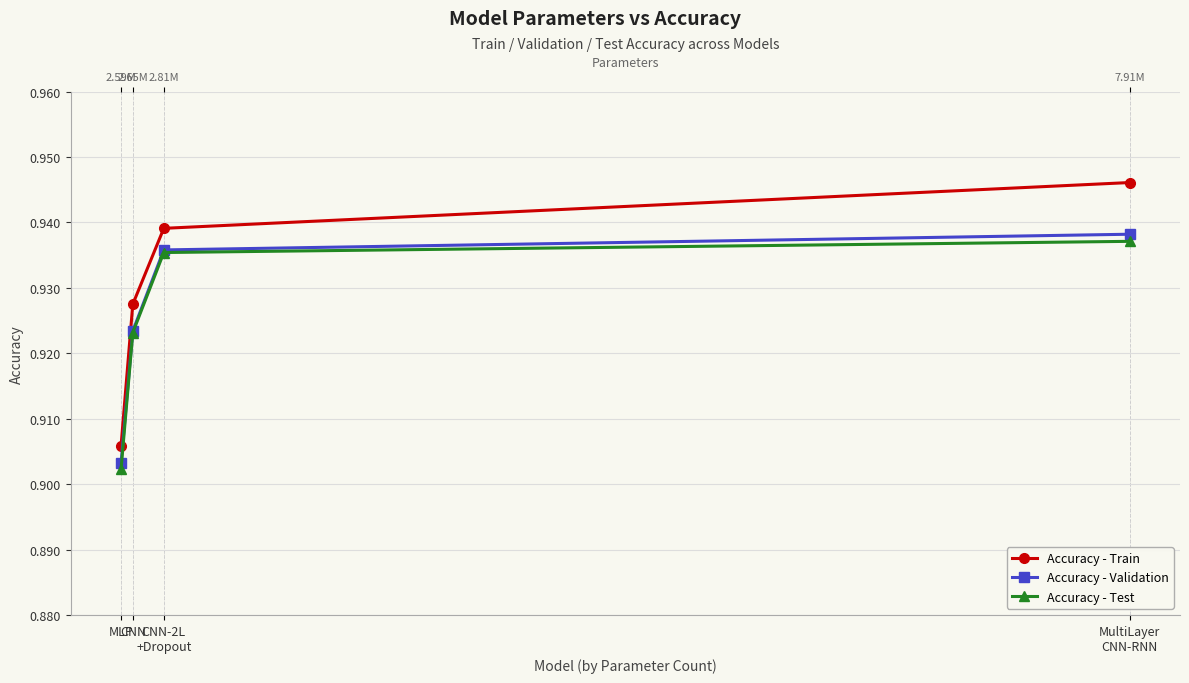

True or false: Accuracy - Test and Accuracy - Train intersect in this chart.

False